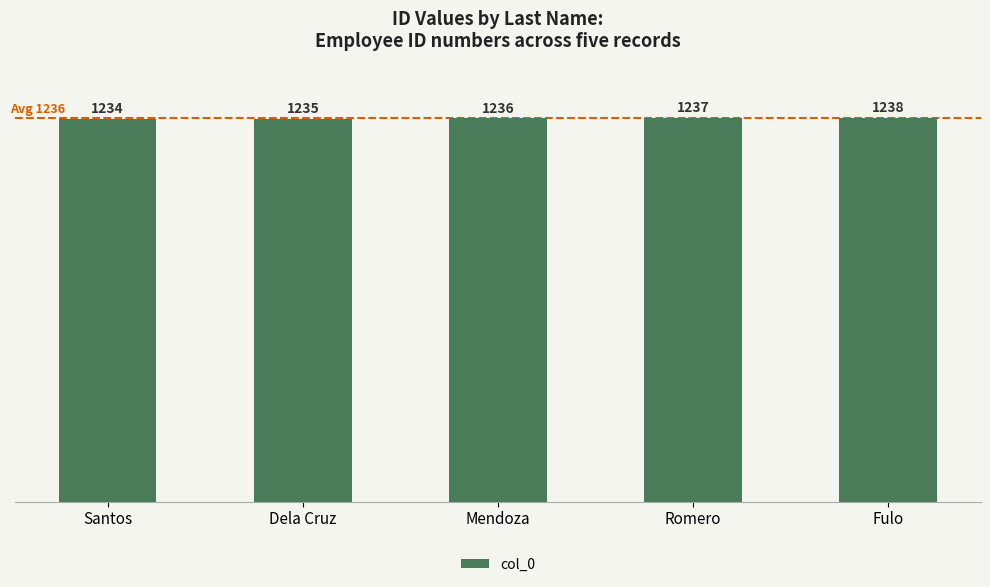

What position from the left is Romero?

4